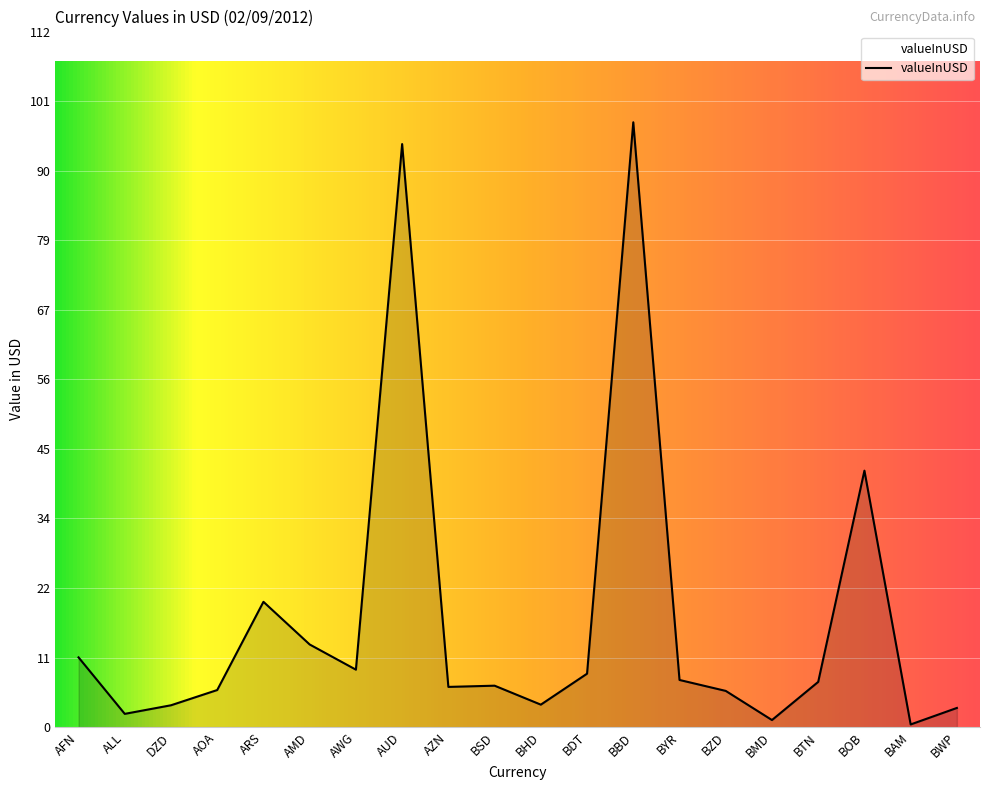

What position from the left is AWG?

7